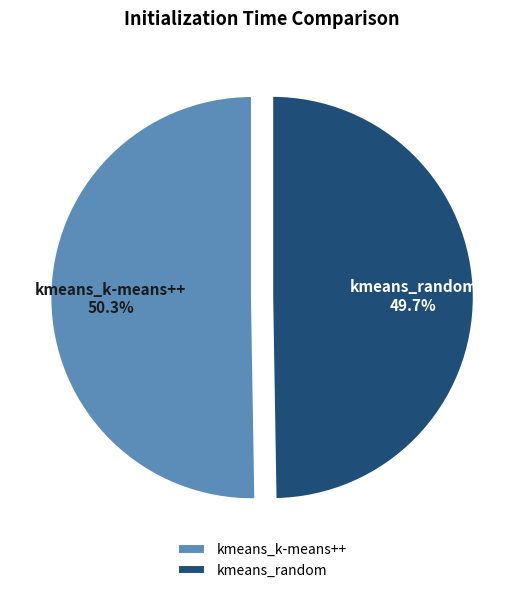

Does any single category account for the majority?

Yes